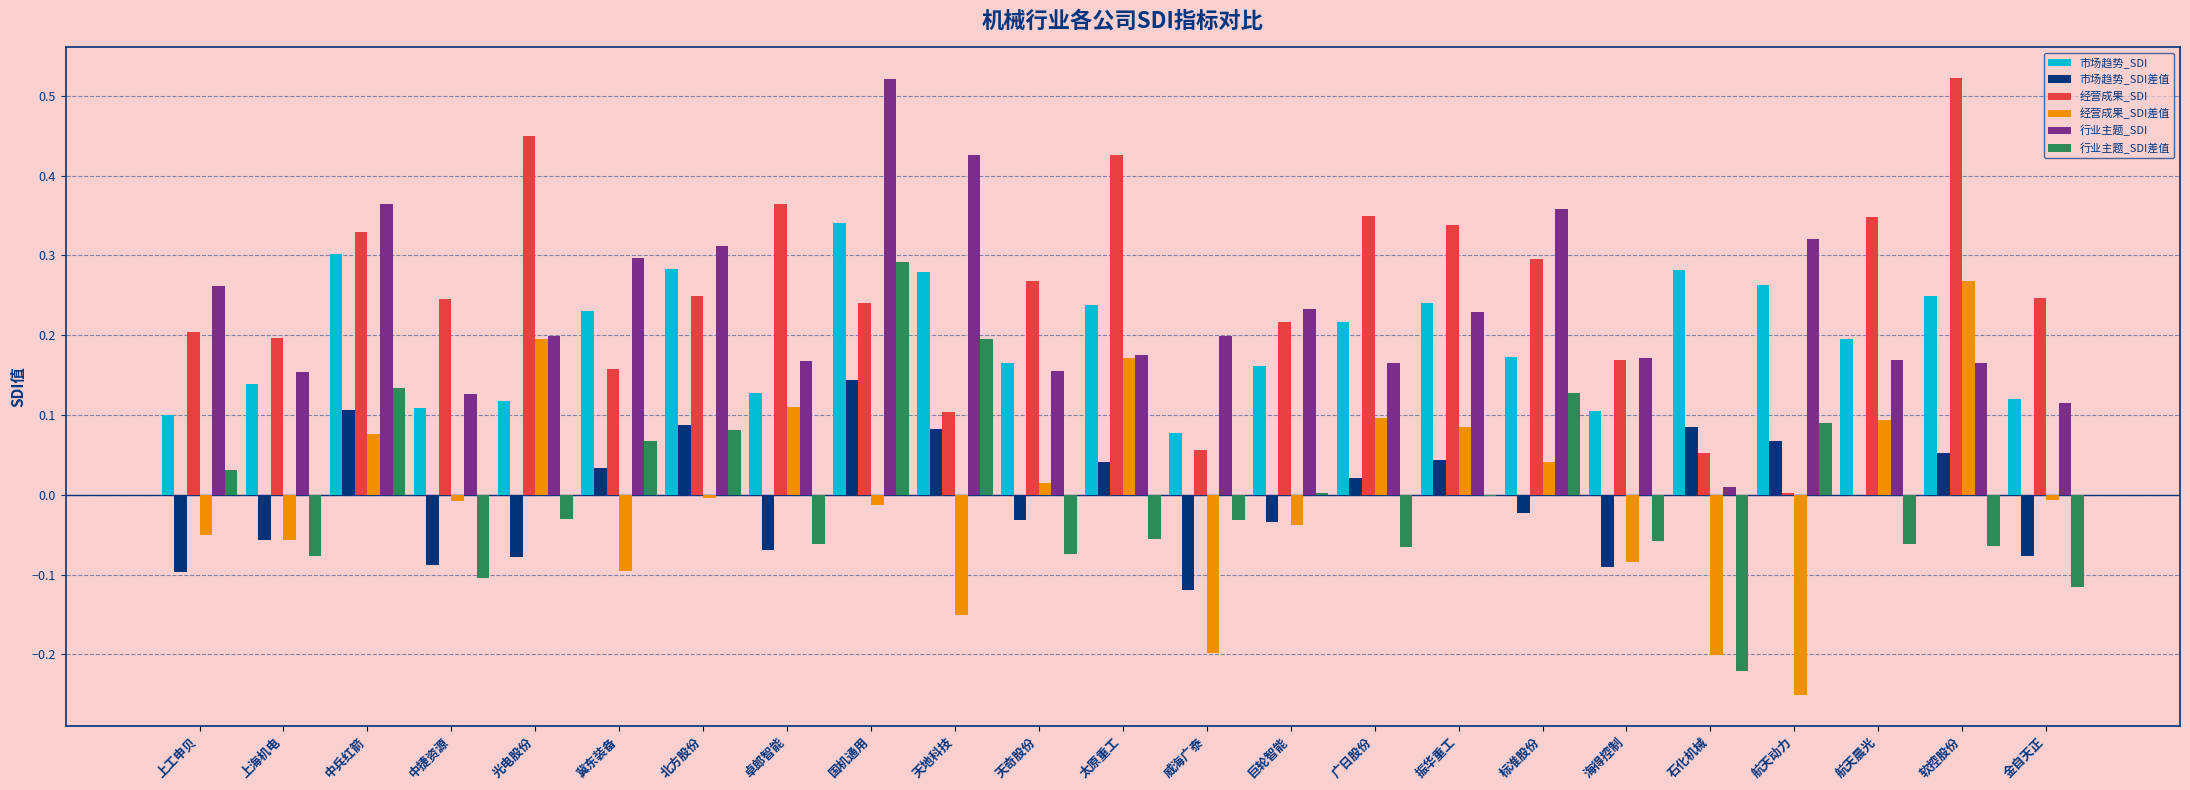

The 行业主题_SDI series shows 0.1 at 巨轮智能. True or false?

False